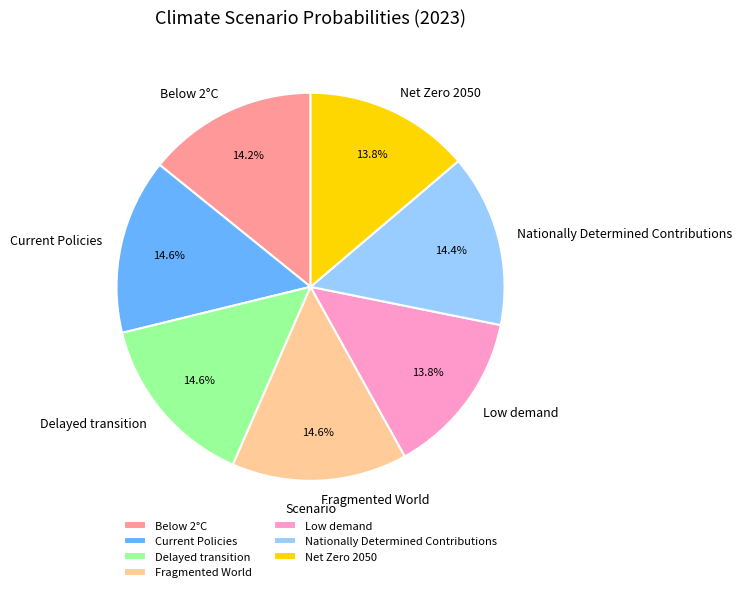

The Nationally Determined Contributions slice represents 14% of the pie. True or false?

True